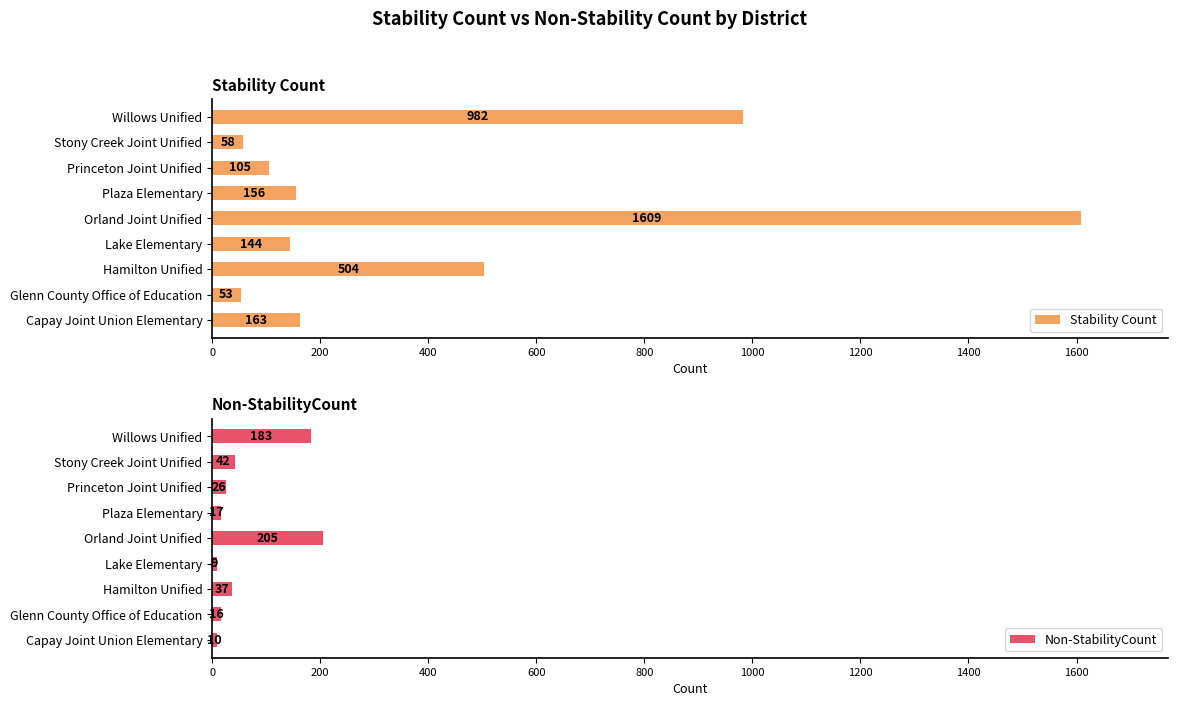

How many values in the Non-StabilityCount series exceed 26?

4